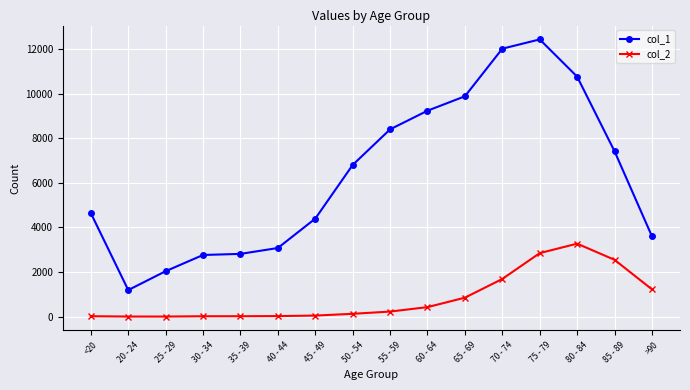

What is the difference between the second highest and second lowest values in the col_1 series?

9980